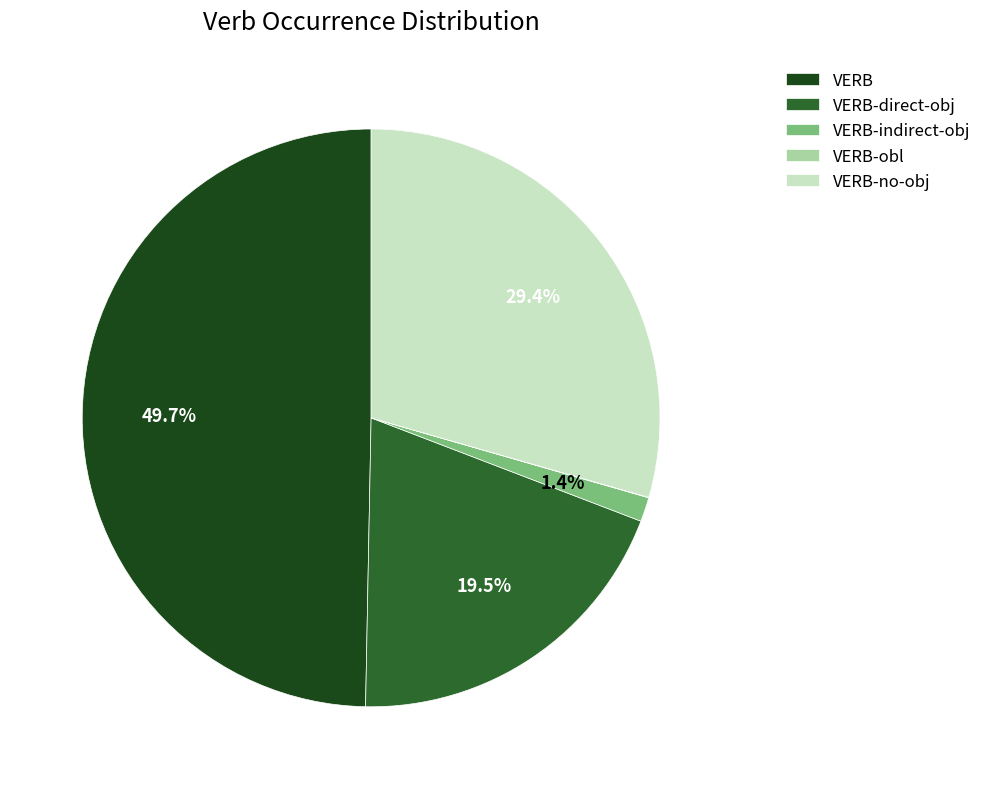

Is VERB-no-obj the majority of the pie?

No